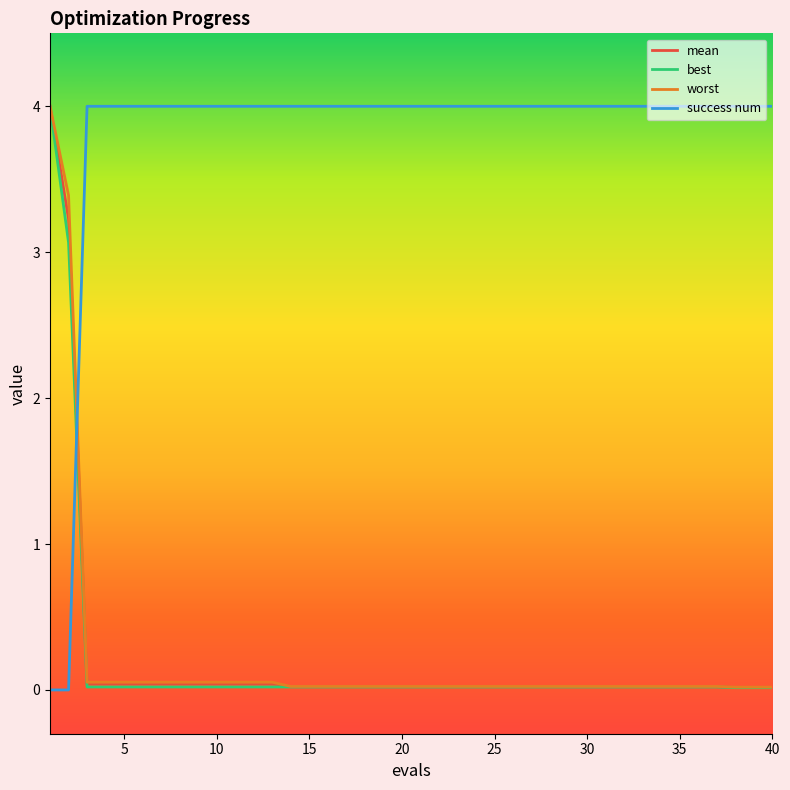

Which series has the largest total across all categories?

success num